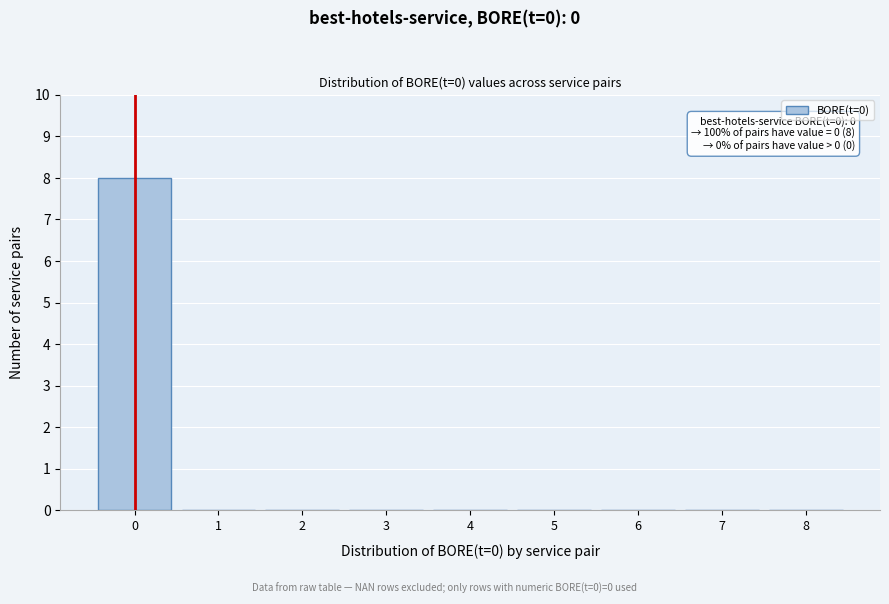

Which range on the x-axis has the tallest bar?

-0.5 to 0.5